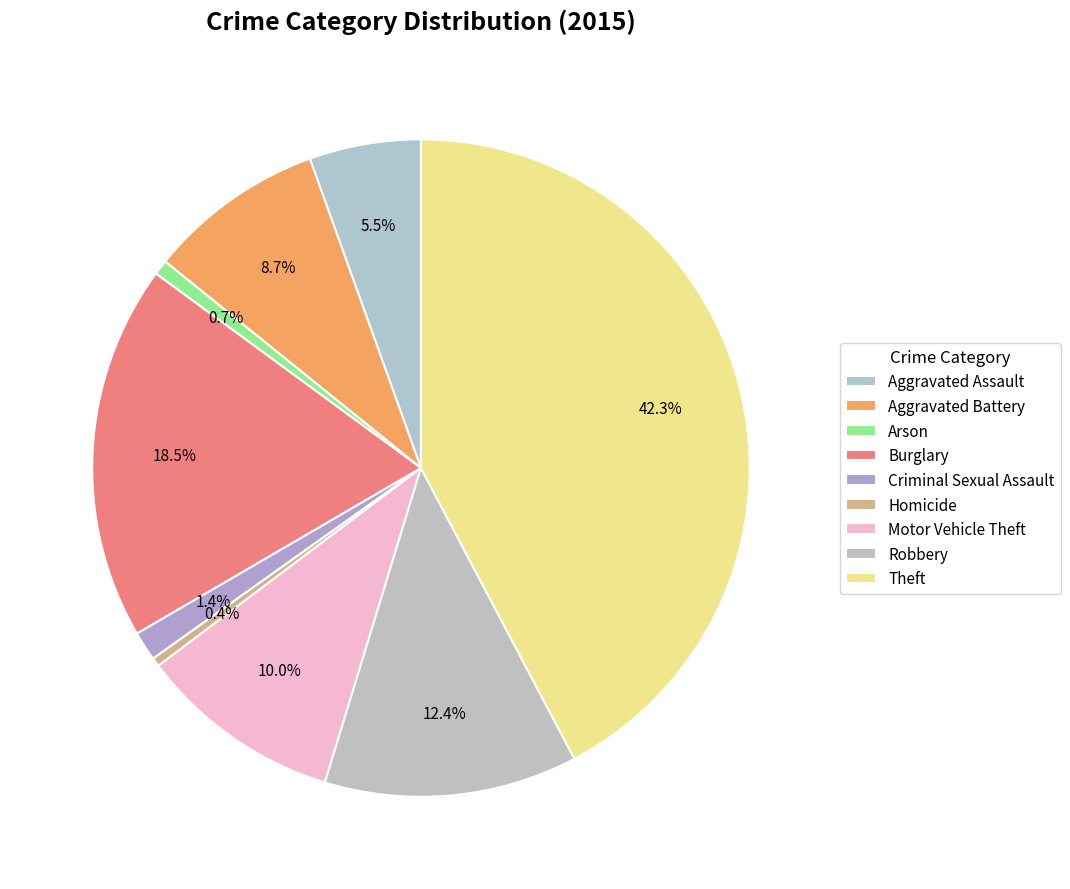

What is the largest slice in the pie chart?

Theft